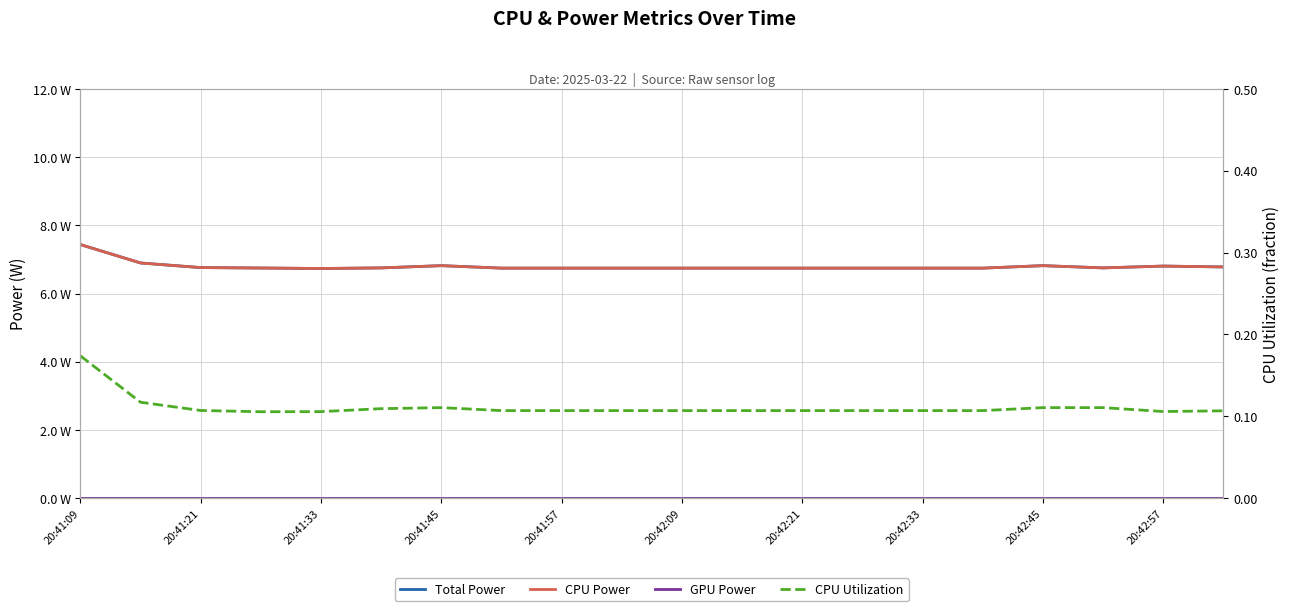

What position from the right is 20:41:33?

16